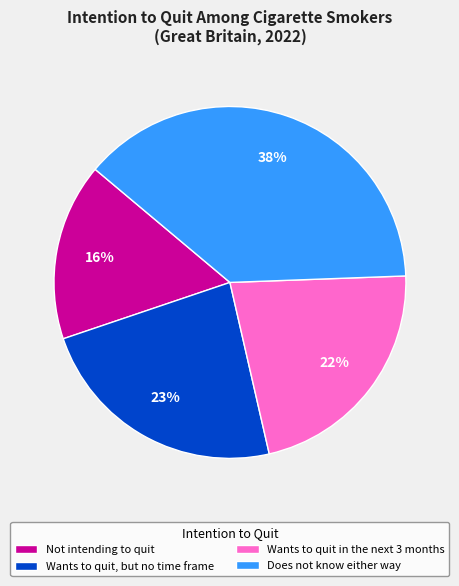

The Not intending to quit slice represents 16% of the pie. True or false?

True